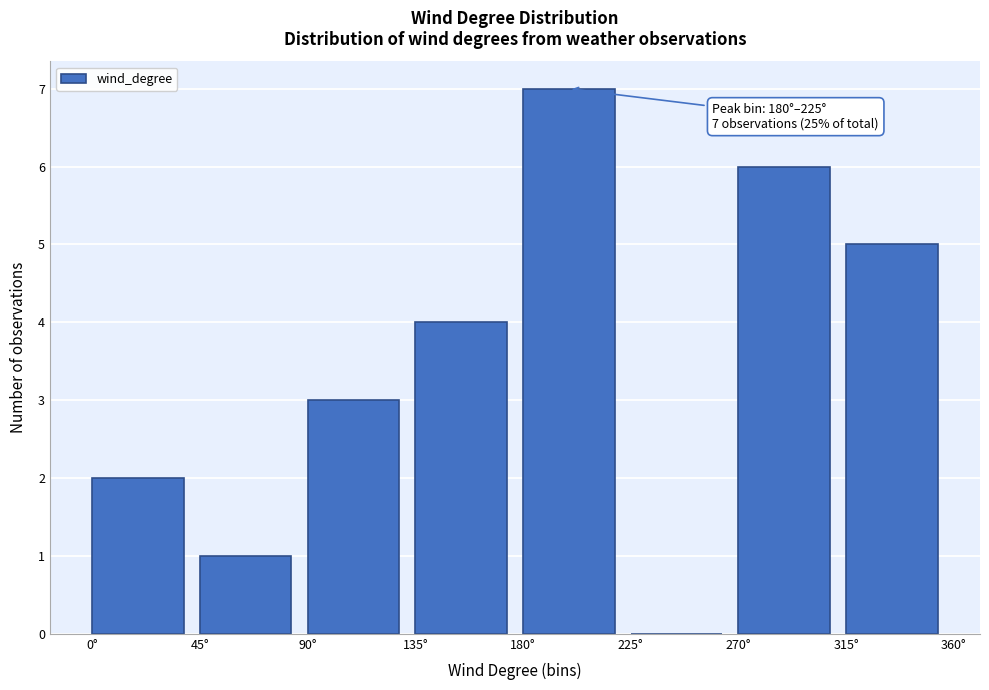

Over which range of the x-axis is the bar tallest?

180 to 225